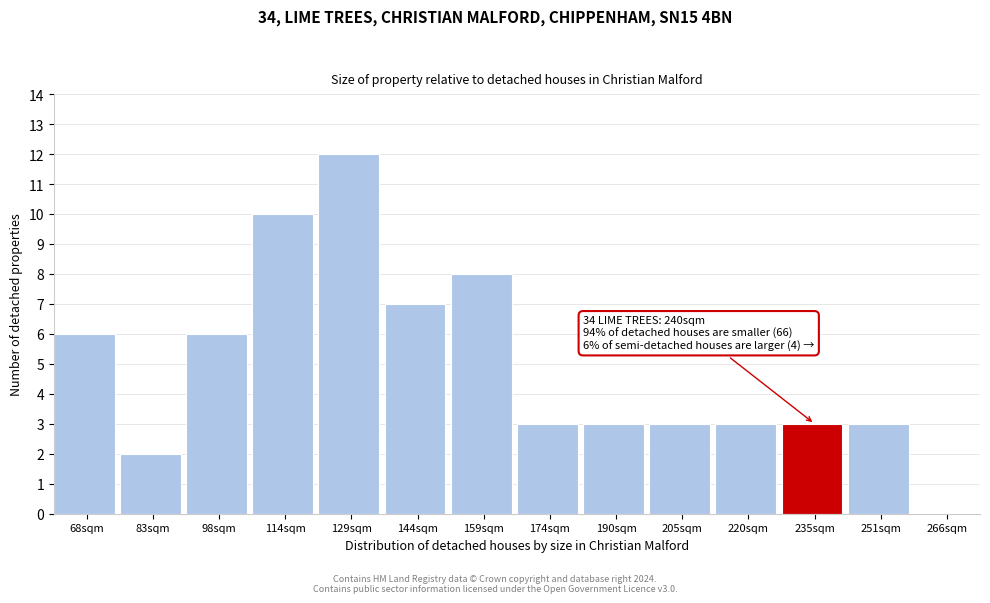

Reading left to right, transcribe all the data shown in this chart.

68sqm=6	83sqm=2	98sqm=6	114sqm=10	129sqm=12	144sqm=7	159sqm=8	174sqm=3	190sqm=3	205sqm=3	220sqm=3	235sqm=3	251sqm=3	266sqm=0